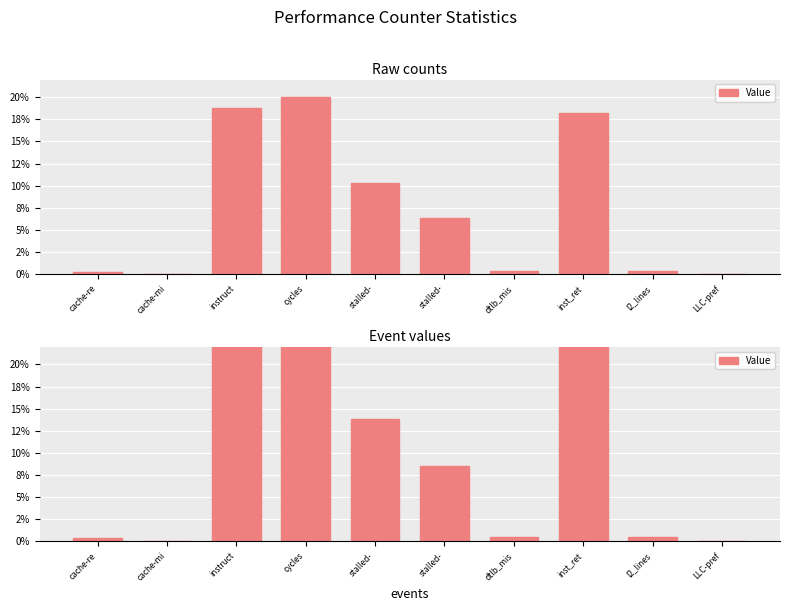

What is the difference between the values at stalled- and dtlb_mis?

8.0